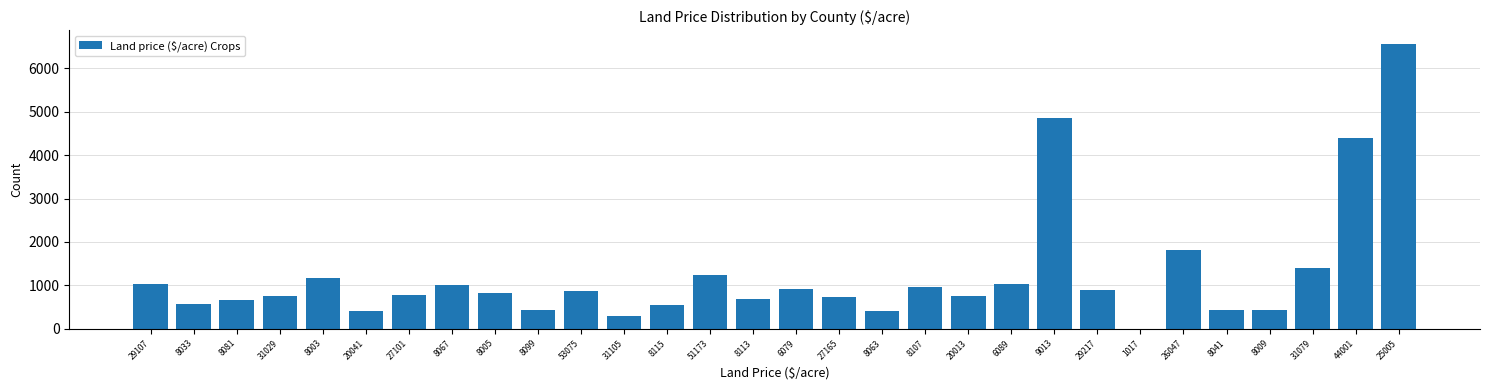

What is the sum of all values?

36850